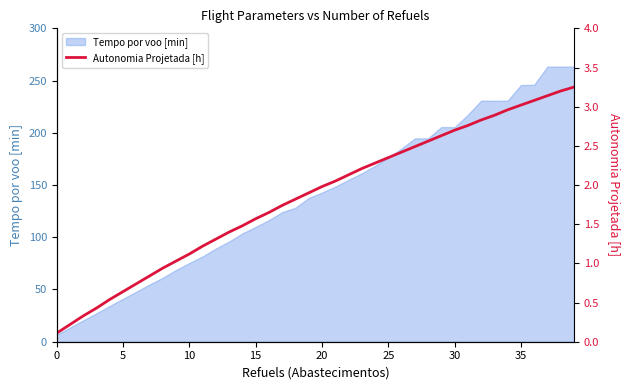

How many categories are shown in the chart?

40